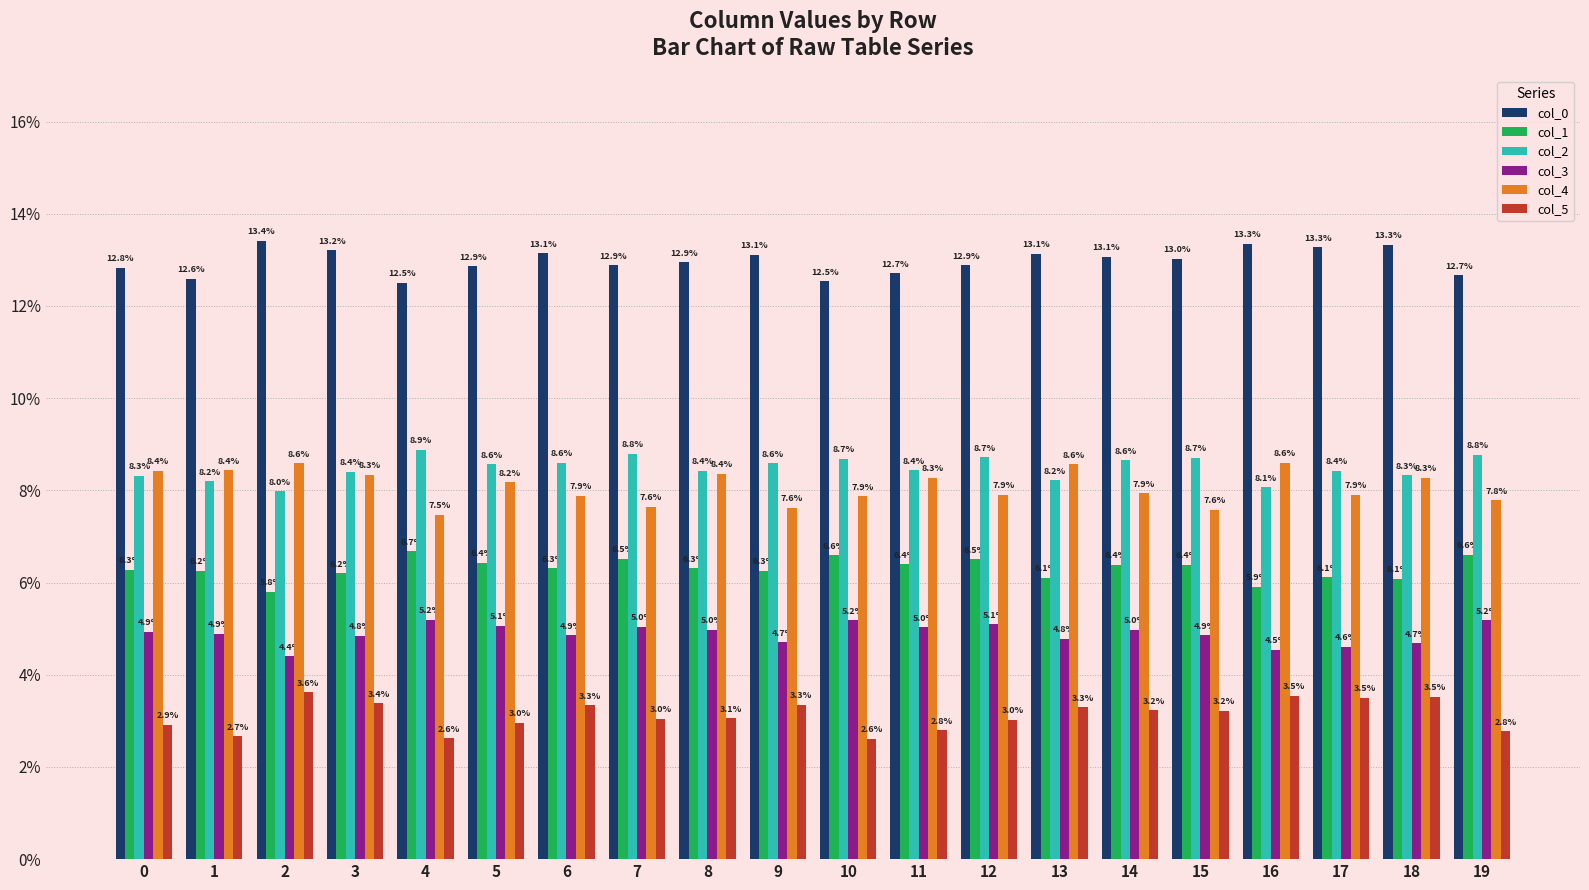

The value of col_4 at 5 is 0.1. True or false?

False